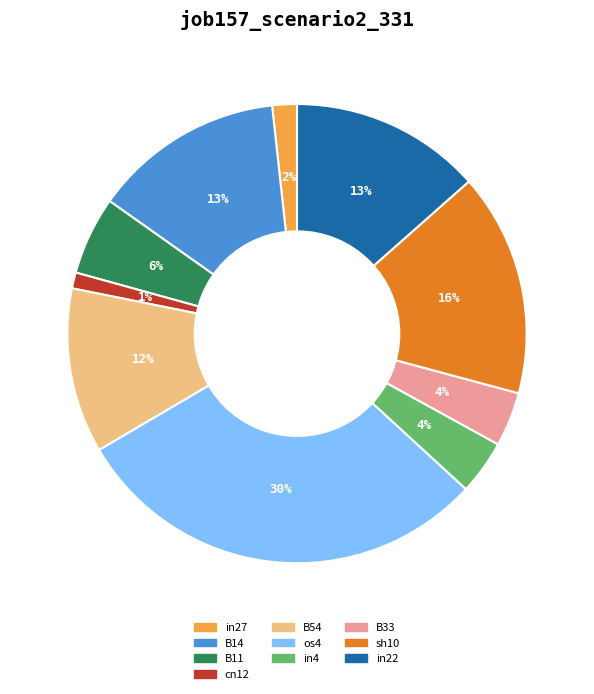

How many slices are in this pie chart?

10